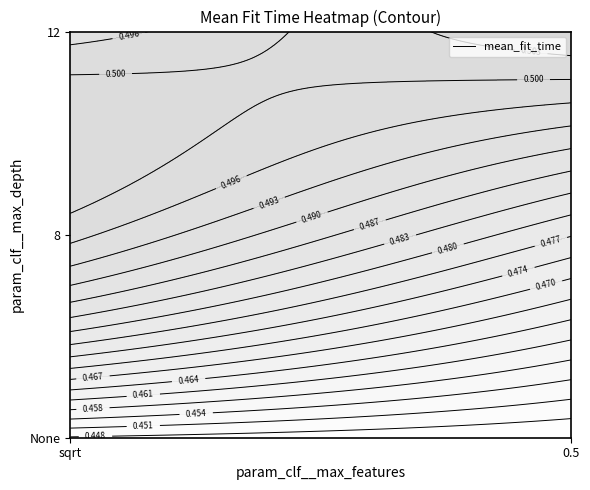

True or false: the data shows 0.4 at None_0.5.

True